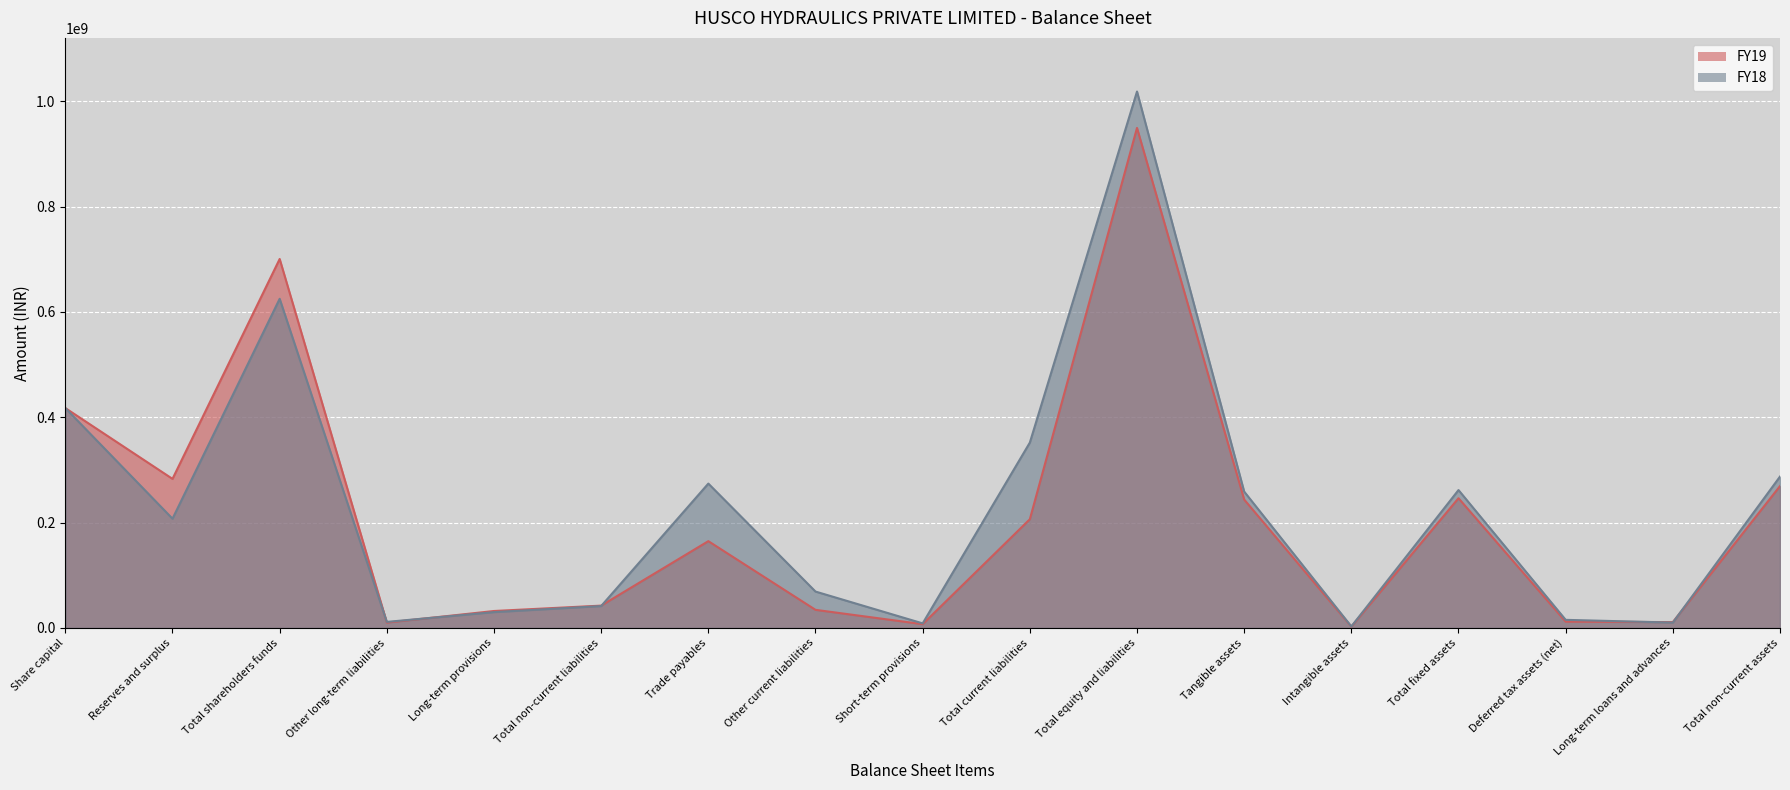

What is the maximum value for FY19?

949300000